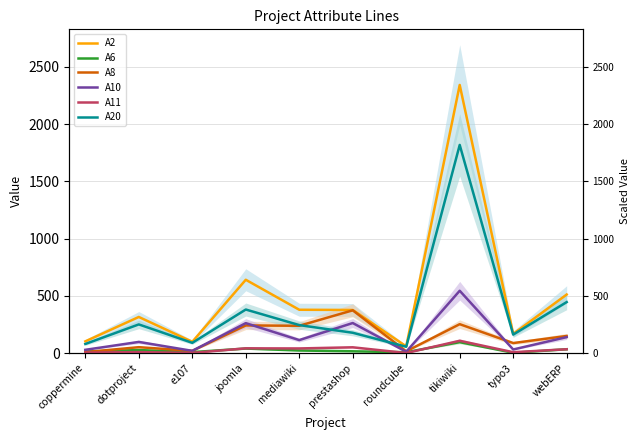

What is the sum of all A6 values?

260